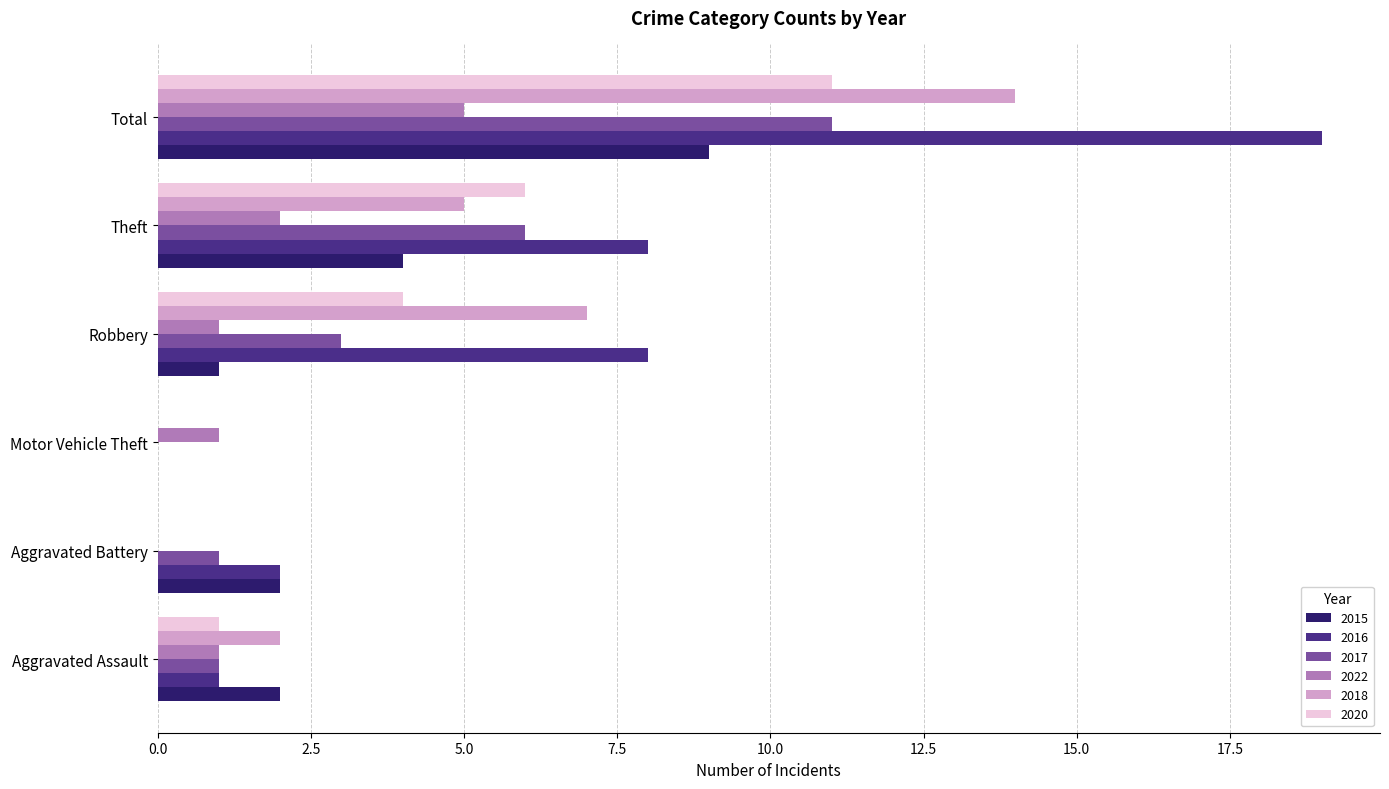

True or false: 2017 has a value of 0 at Motor Vehicle Theft.

True